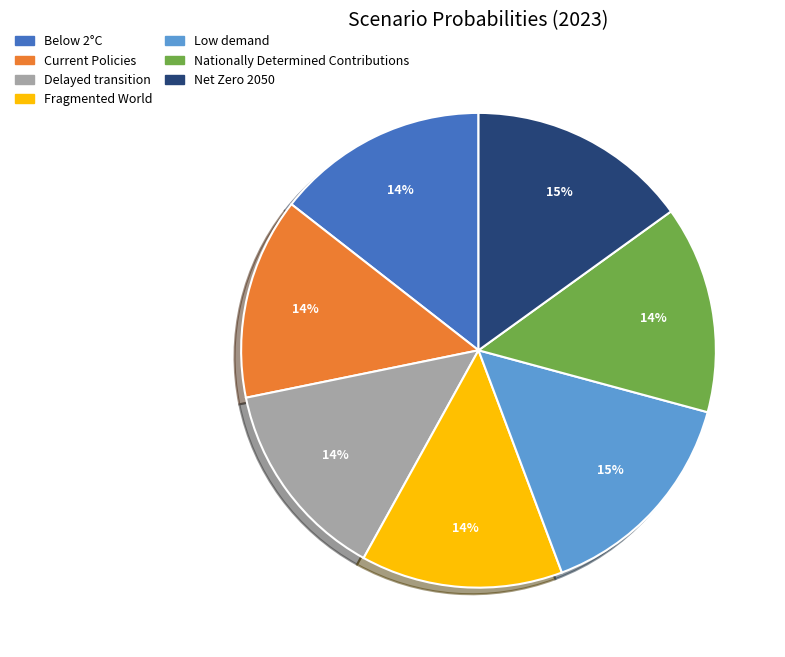

Does Fragmented World represent more than half of the total?

No